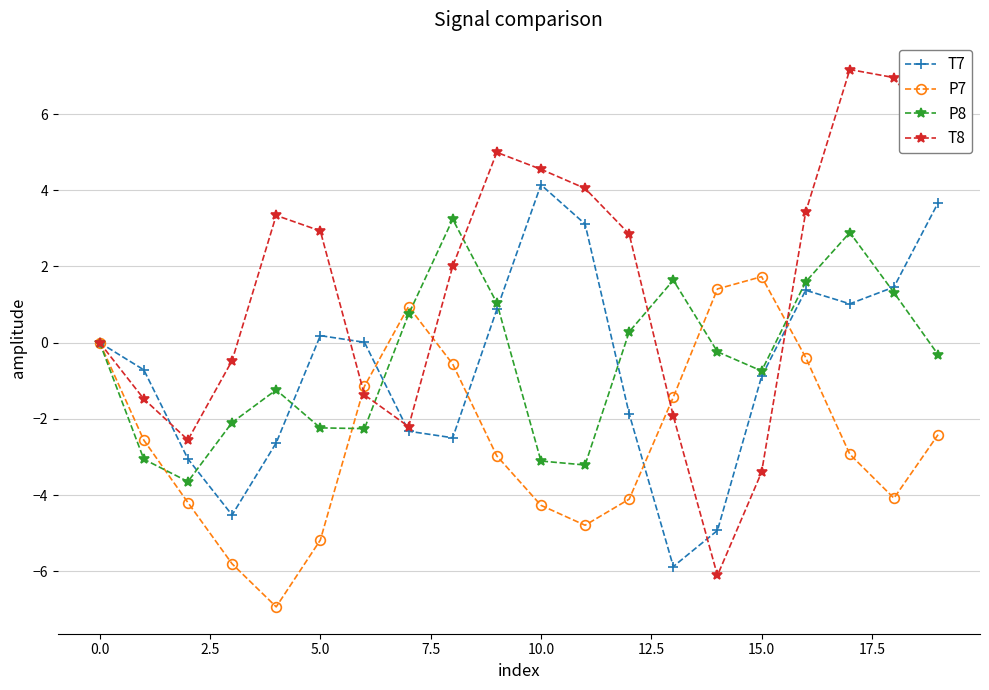

How many categories are shown in the chart?

20